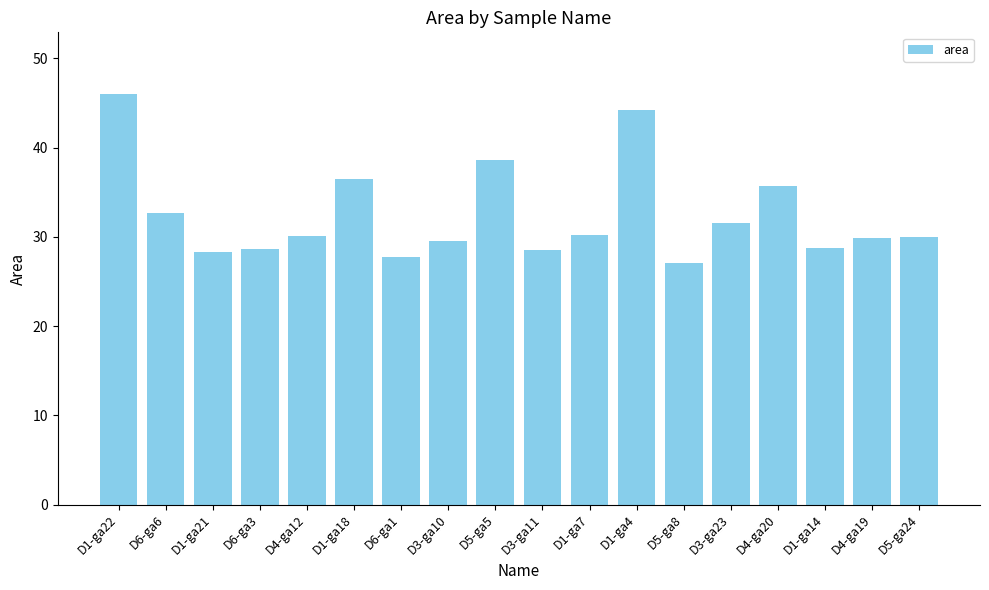

True or false: the data shows 52.2 at D3-ga10.

False